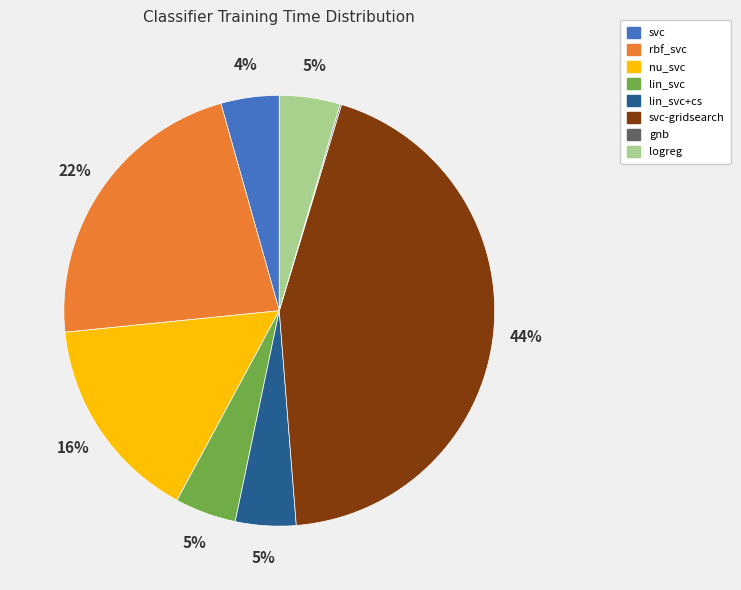

To the nearest percent, what is the difference between the svc and svc-gridsearch slice percentages?

40%